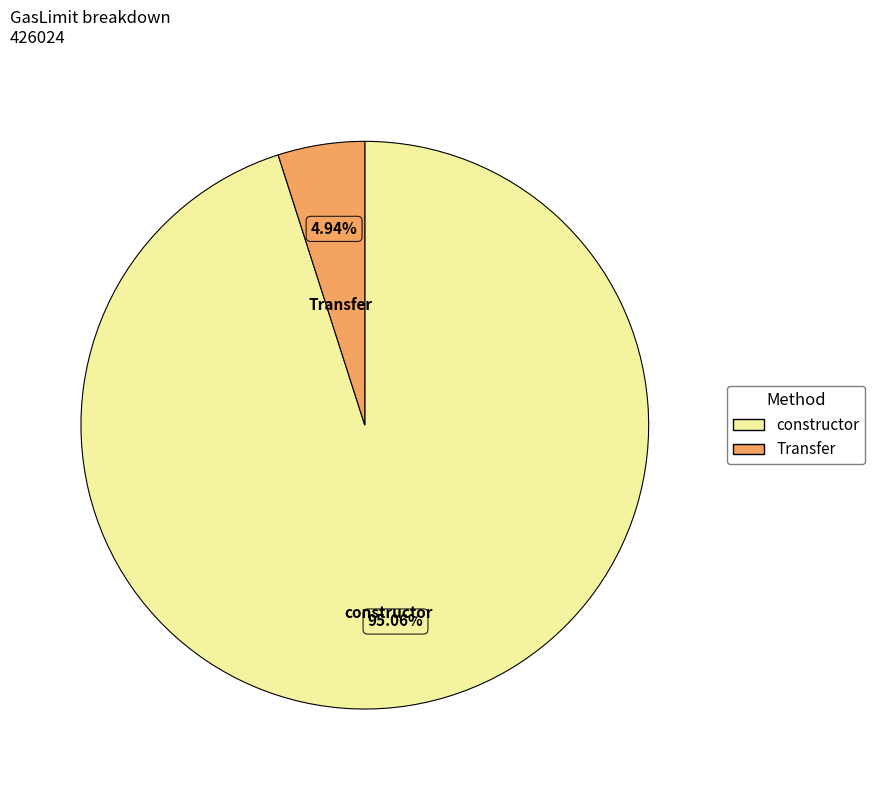

Which category has the smallest portion of the pie?

Transfer